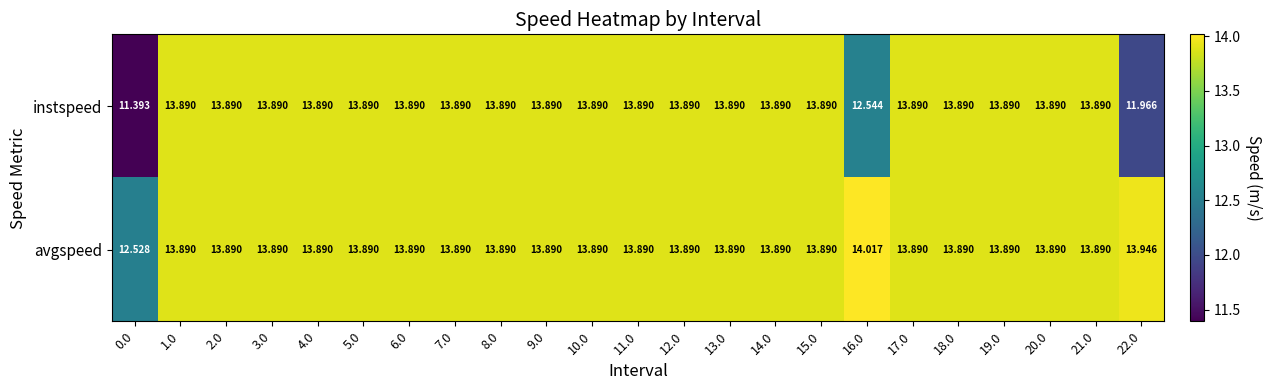

Count the number of categories in the chart.

23